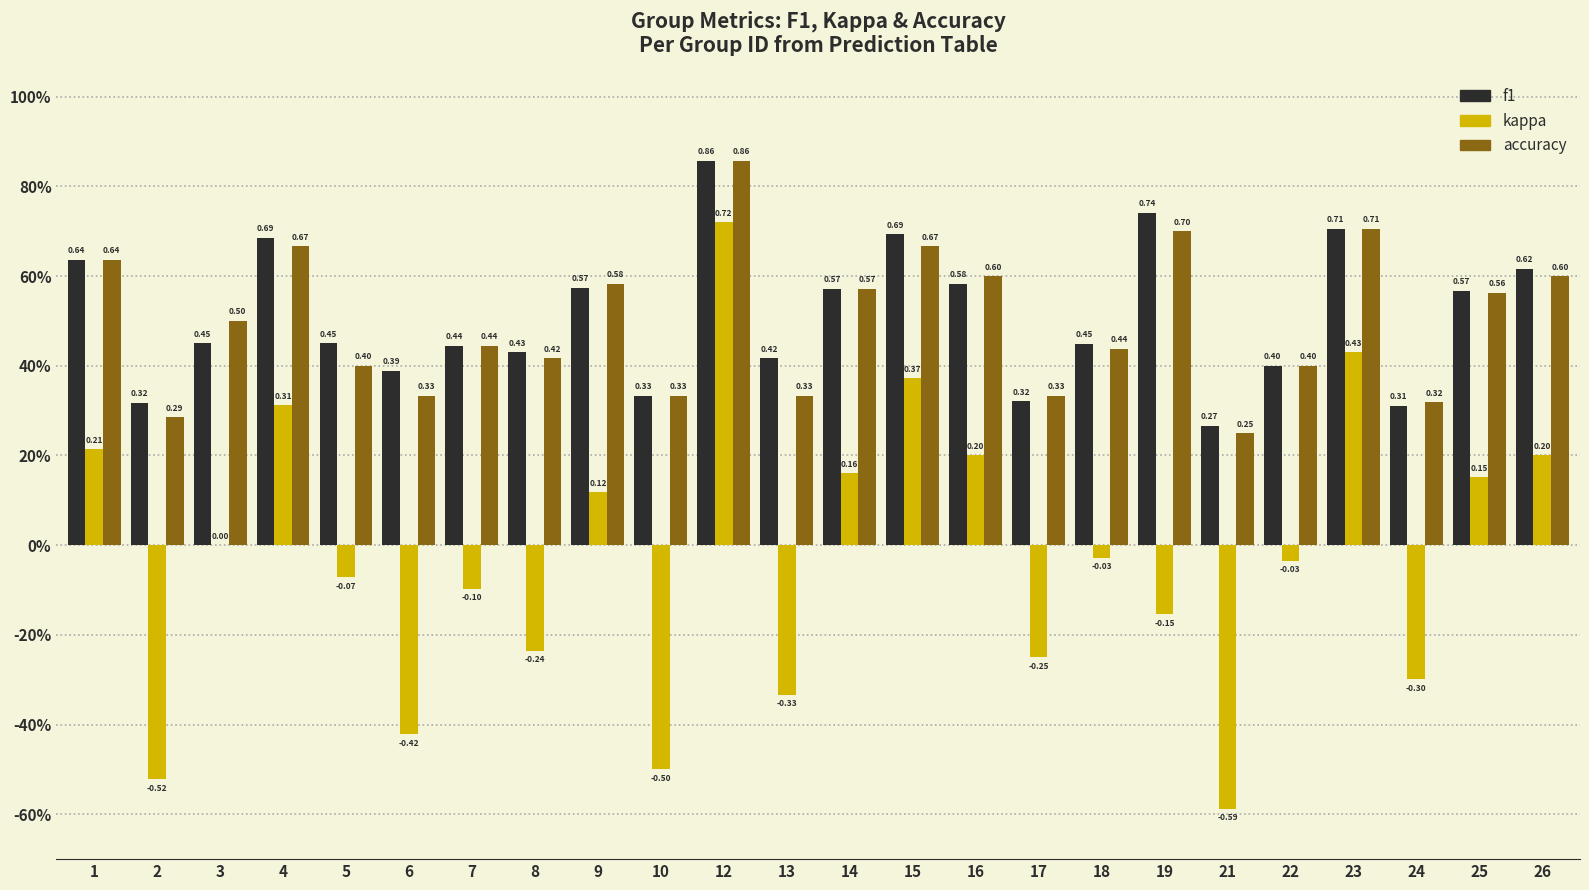

What is the minimum value shown in the chart?

-0.6